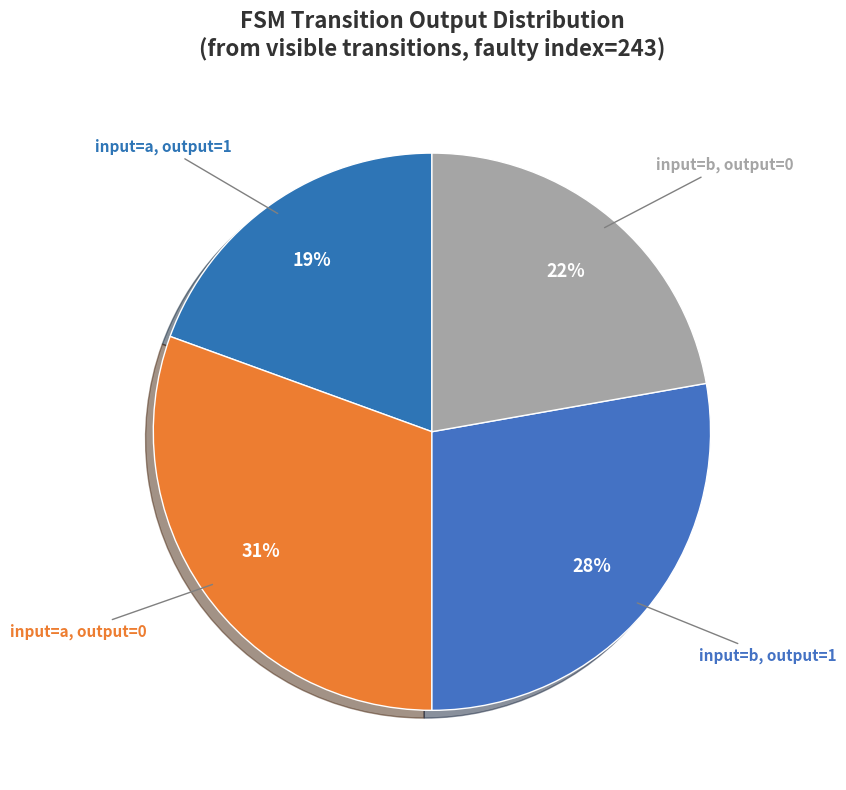

Which slice is the largest?

input=a, output=0